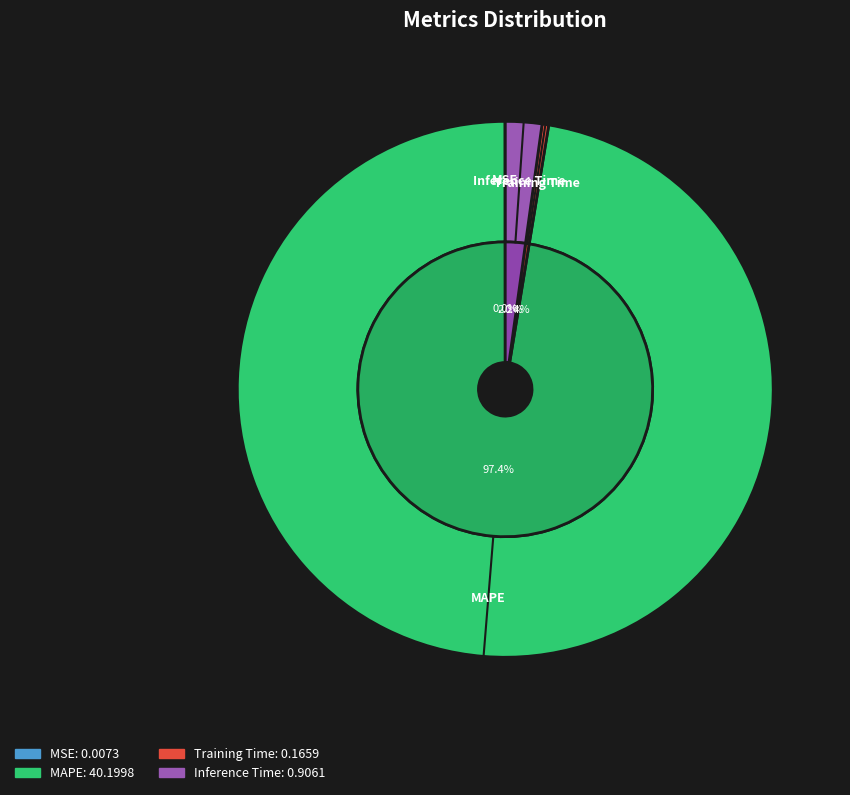

Combined, what portion of the pie is Training Time and MAPE?

97.8%